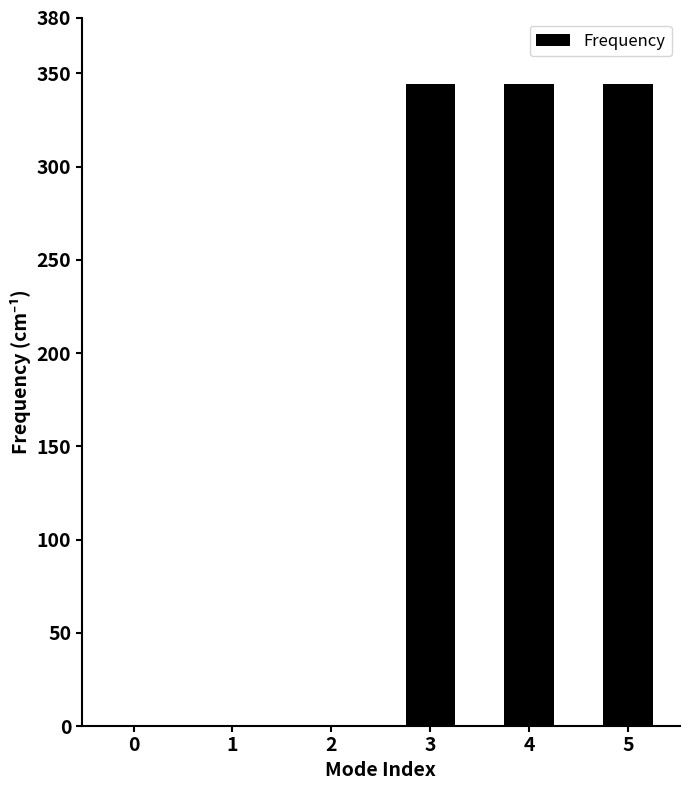

Which has a higher value, 0 or 4?

4